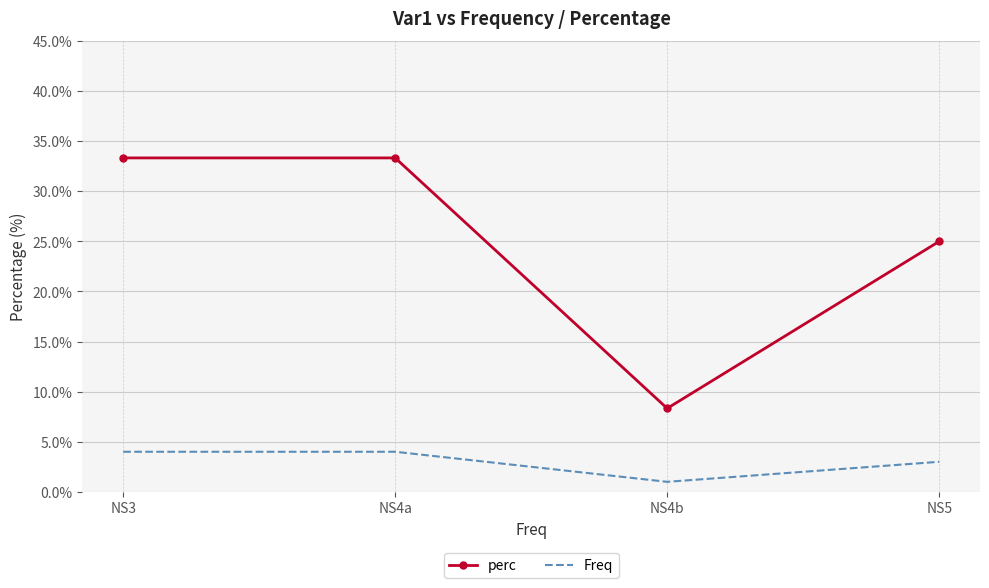

Count the Freq values in the range 3 to 4.

3